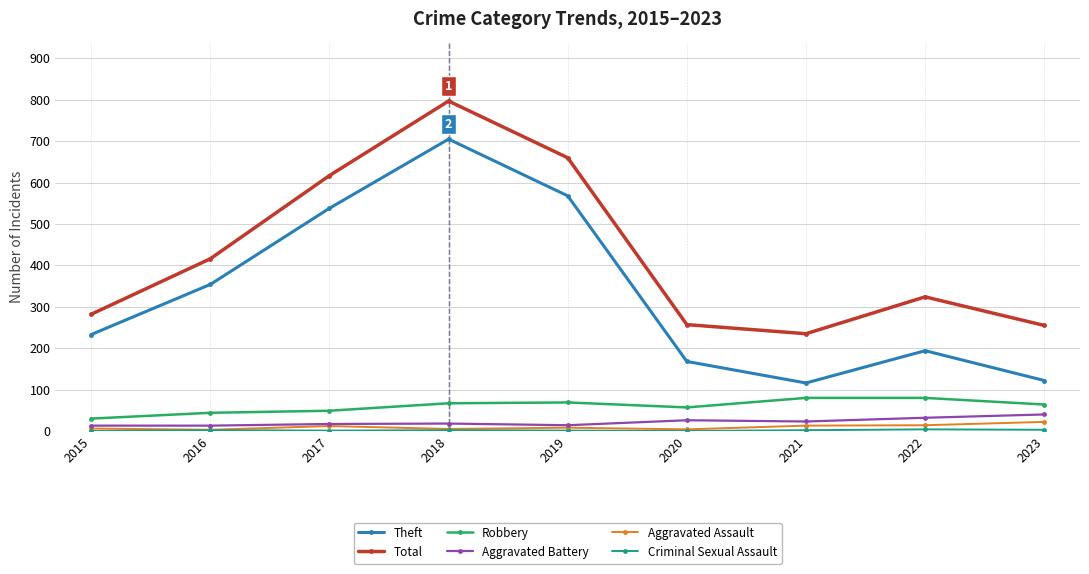

What is the difference between the highest and lowest values at 2022?

320